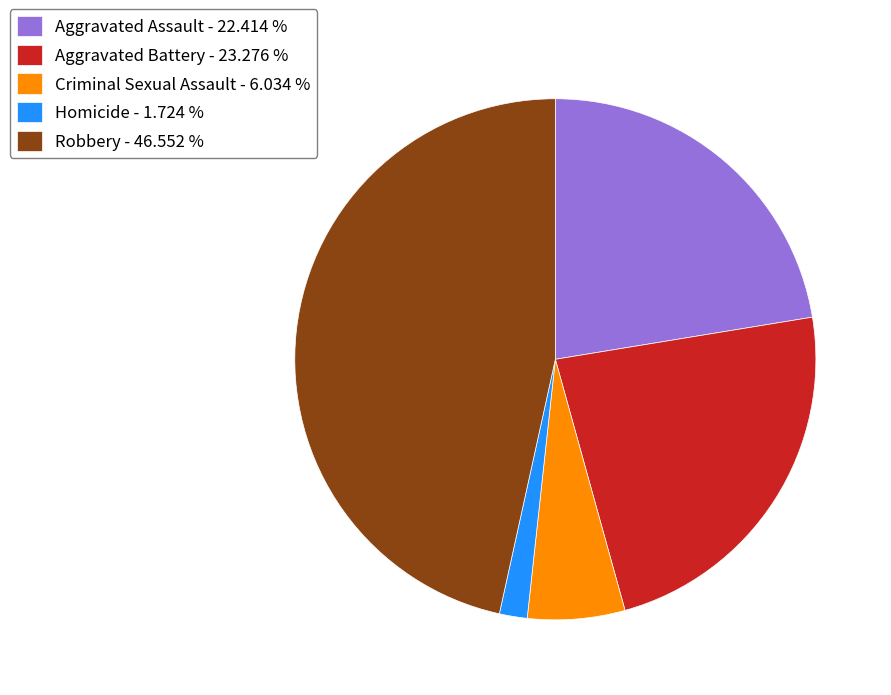

Is it true that Aggravated Assault is 8% of the pie?

False